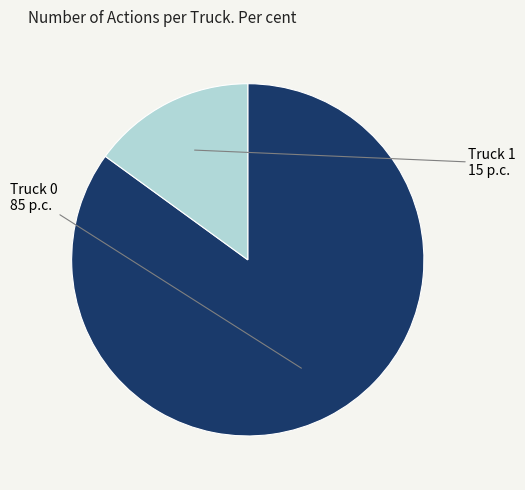

Is it true that Truck 1 is 1% of the pie?

False